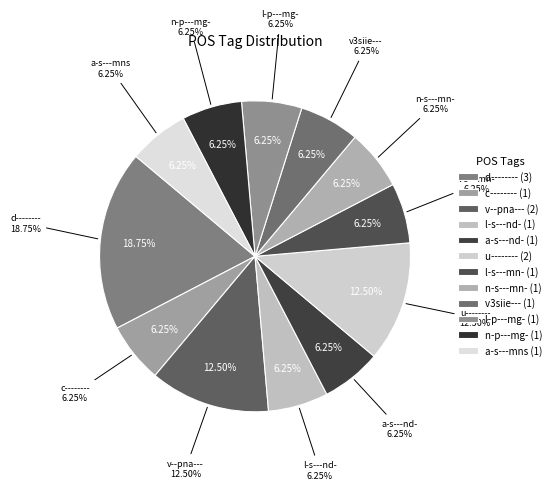

Is the sum of v3siie--- and v--pna--- greater than half?

No